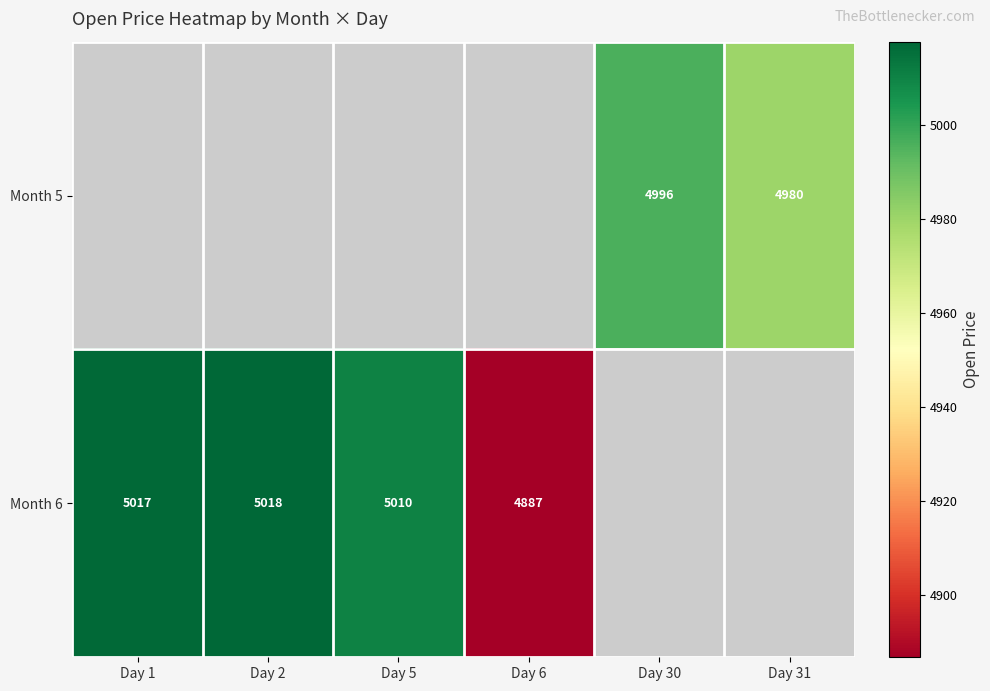

The Month 6 series shows 5017 at Day 1. True or false?

True